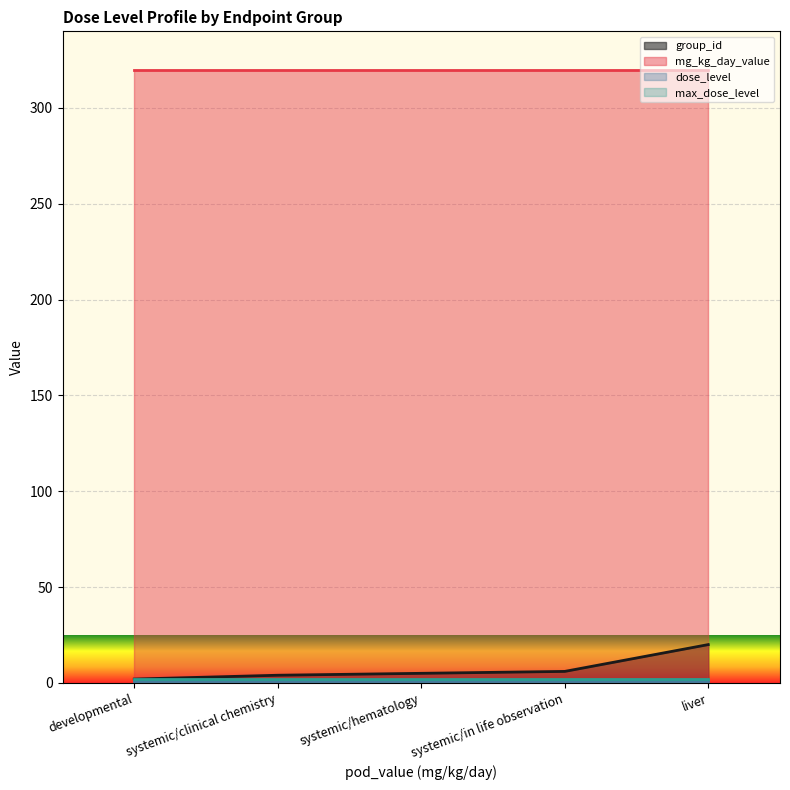

Which category has the highest value across all series?

developmental